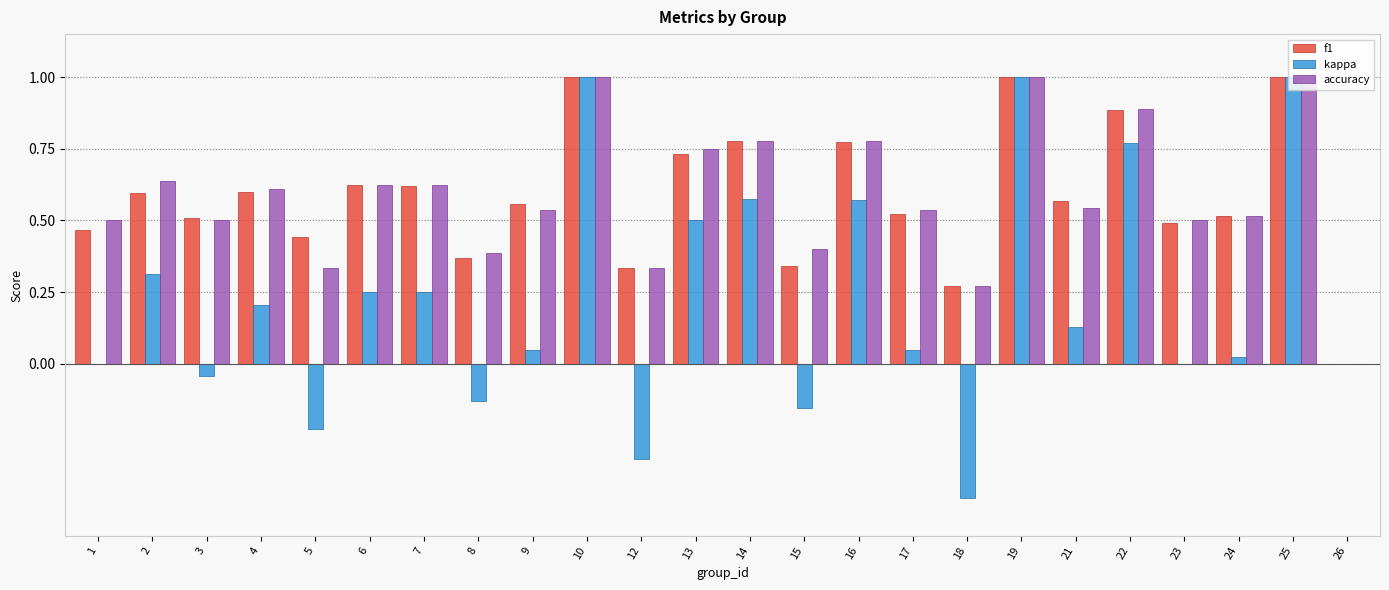

The value of accuracy at 15 is 0.2. True or false?

False